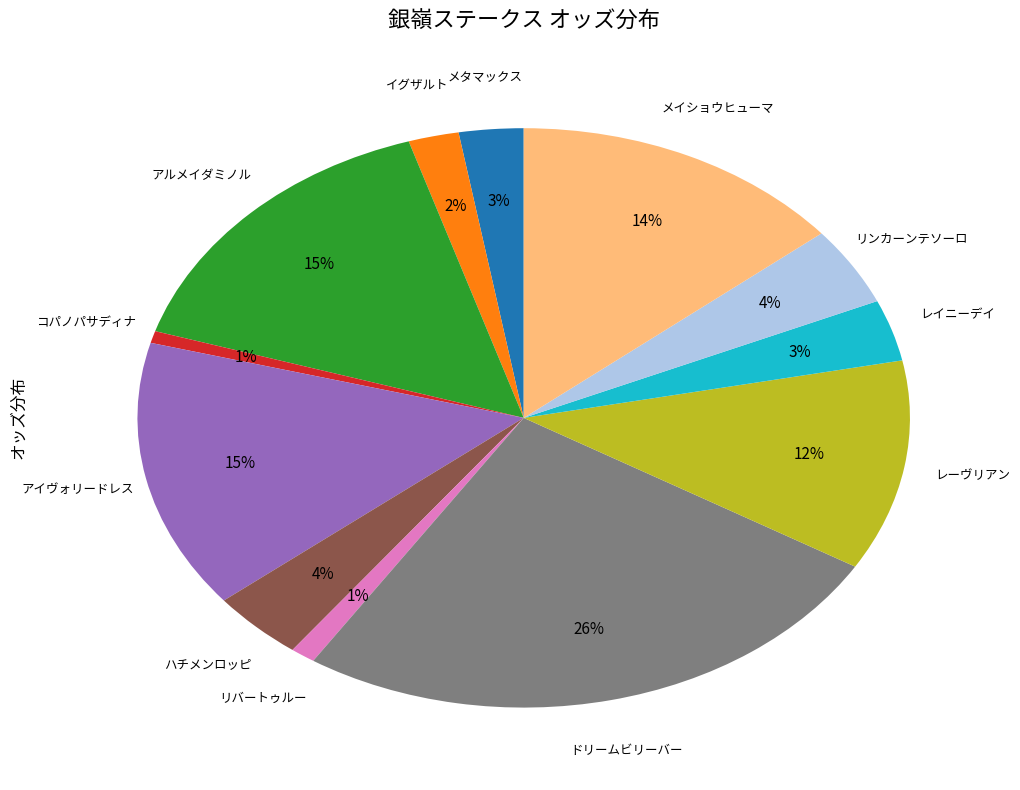

To the nearest percent, what is the average slice percentage?

8%